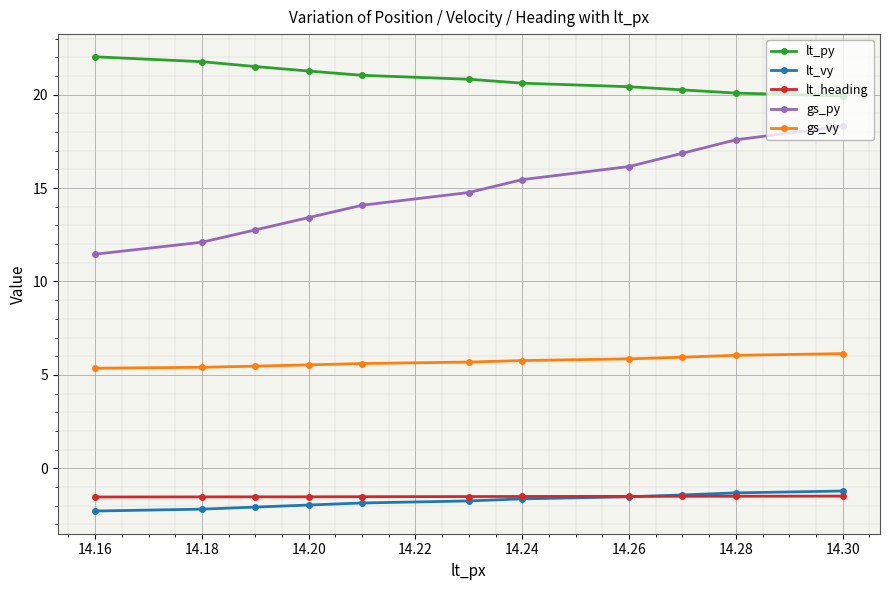

What is the value of the lt_py point at the 5th from the left?

21.0